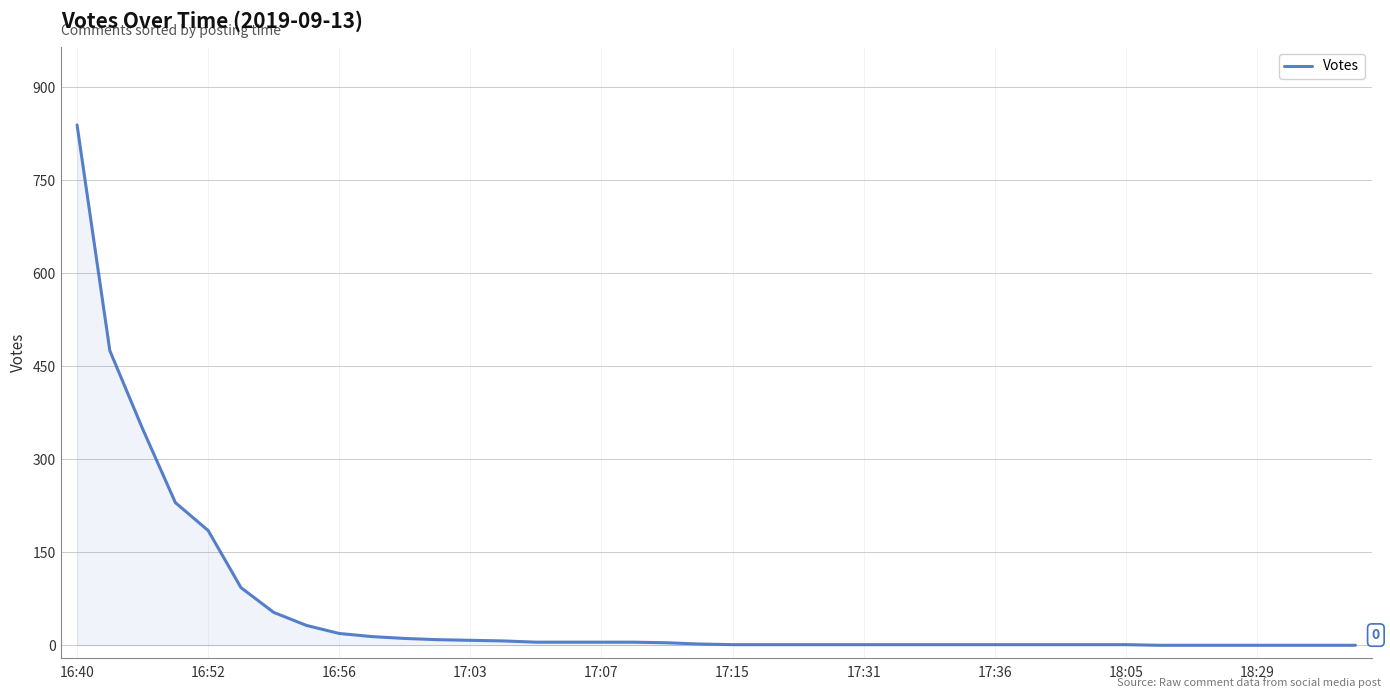

What is the difference between the maximum and minimum values?

839